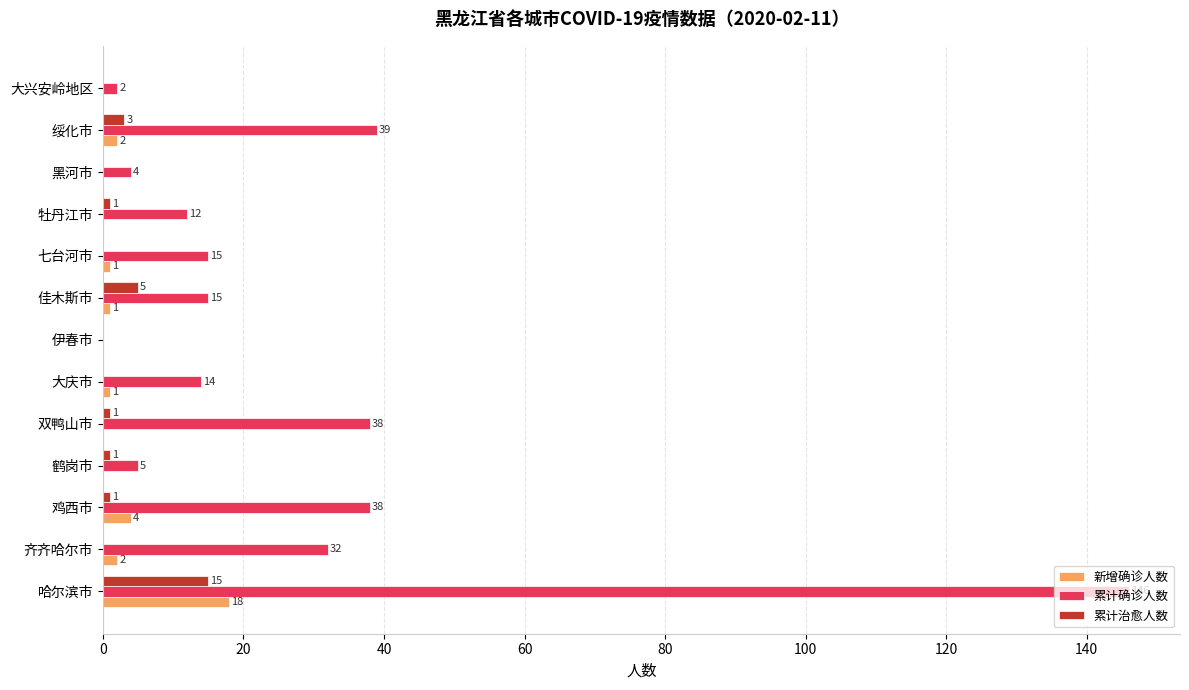

Count the number of data series in this chart.

3